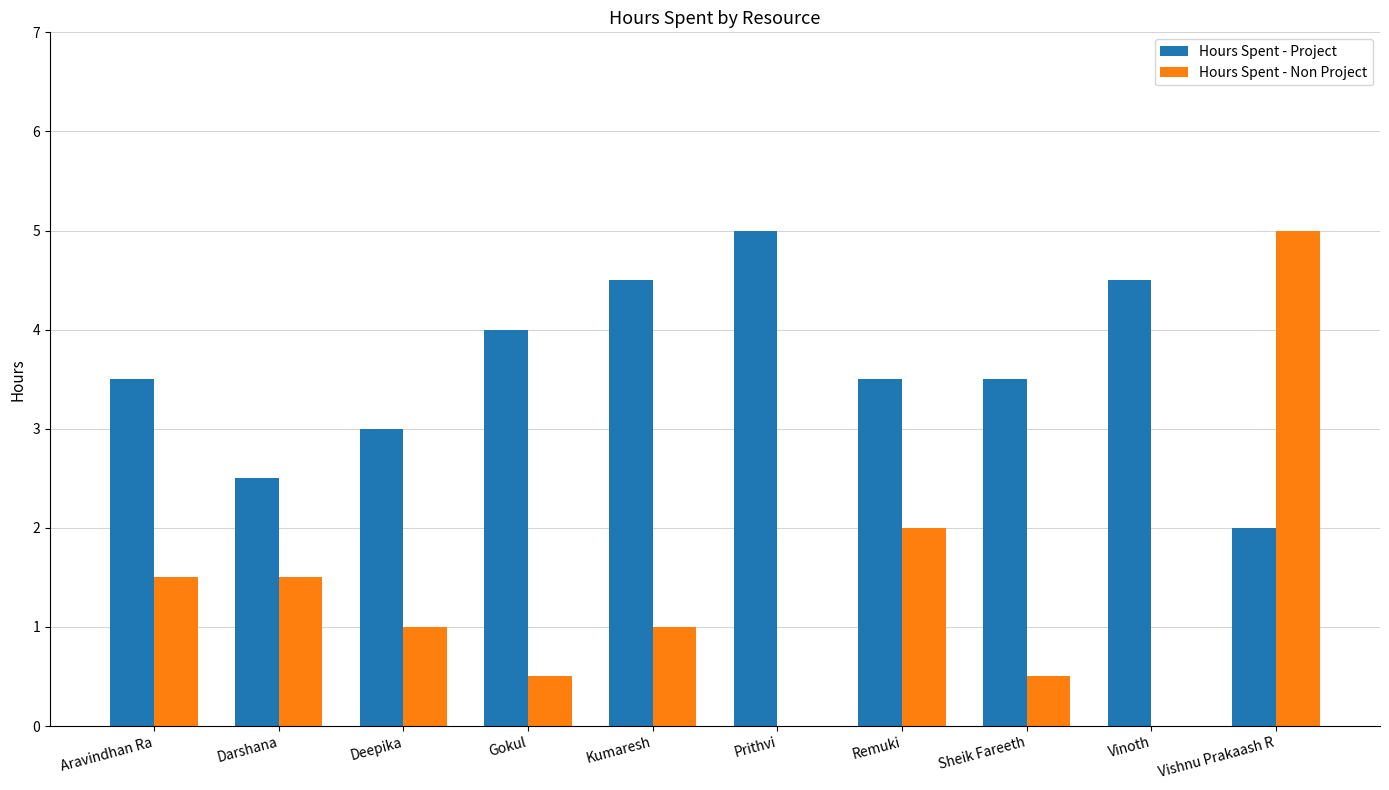

Is the value of Hours Spent - Non Project at Vishnu Prakaash R greater than the value of Hours Spent - Project at Vishnu Prakaash R?

Yes